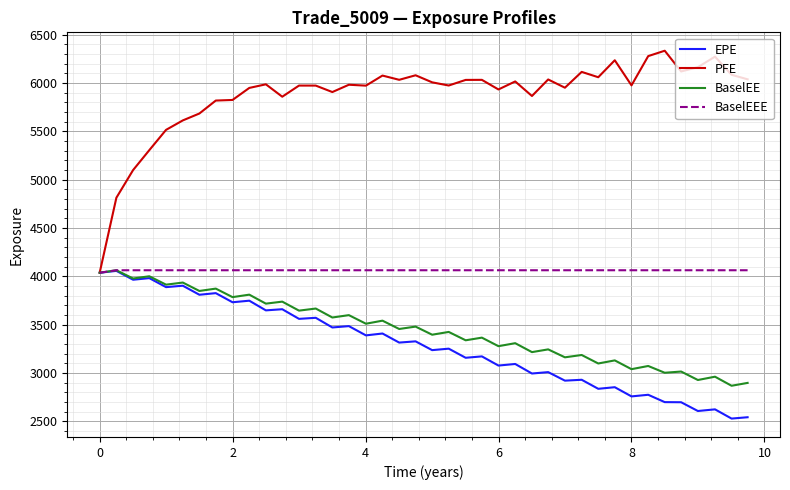

What is the maximum value shown in the chart?

6332.4